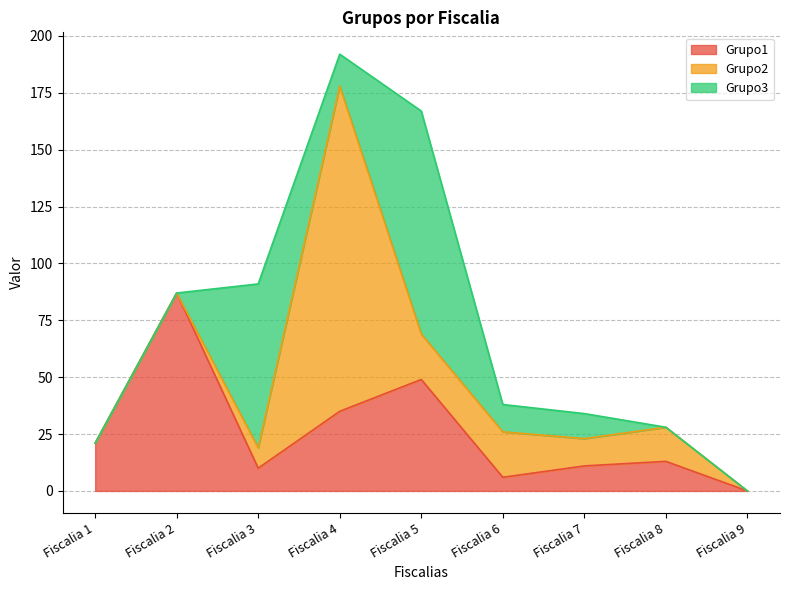

Which series has the largest total across all categories?

Grupo1